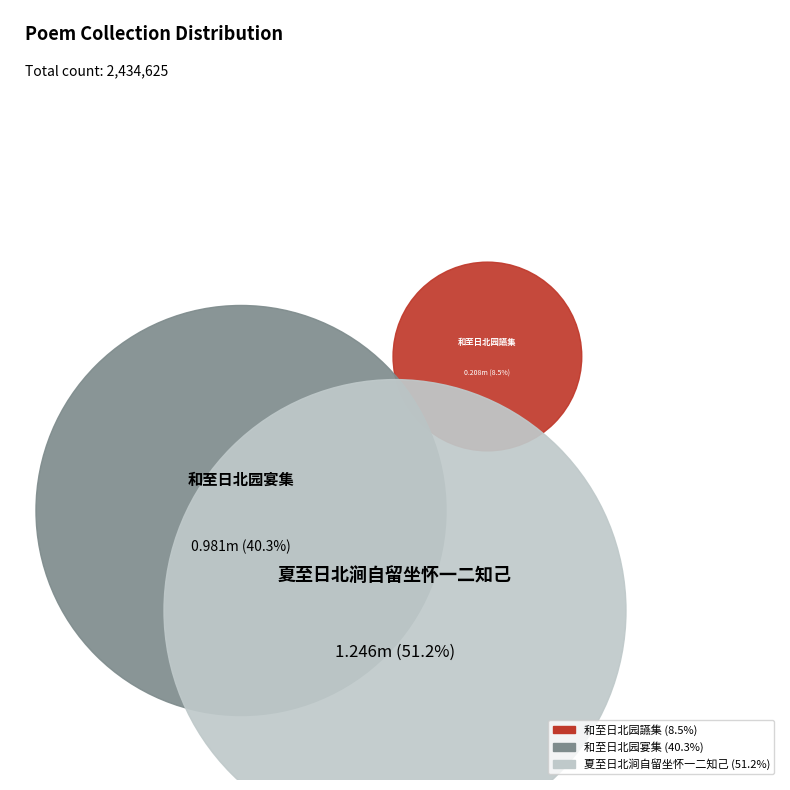

To the nearest percent, what is the difference between the largest and smallest slice percentages?

43%